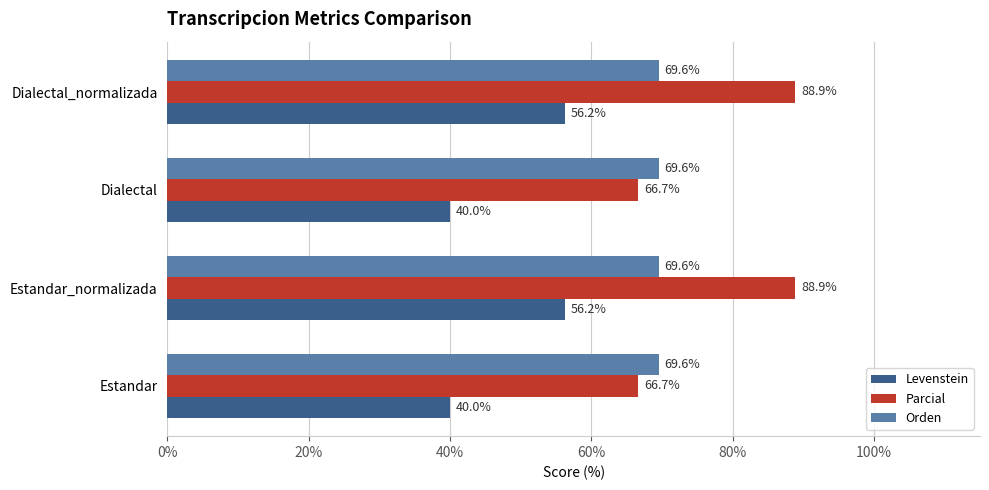

What is the spread (max minus min) of values at Dialectal?

29.6